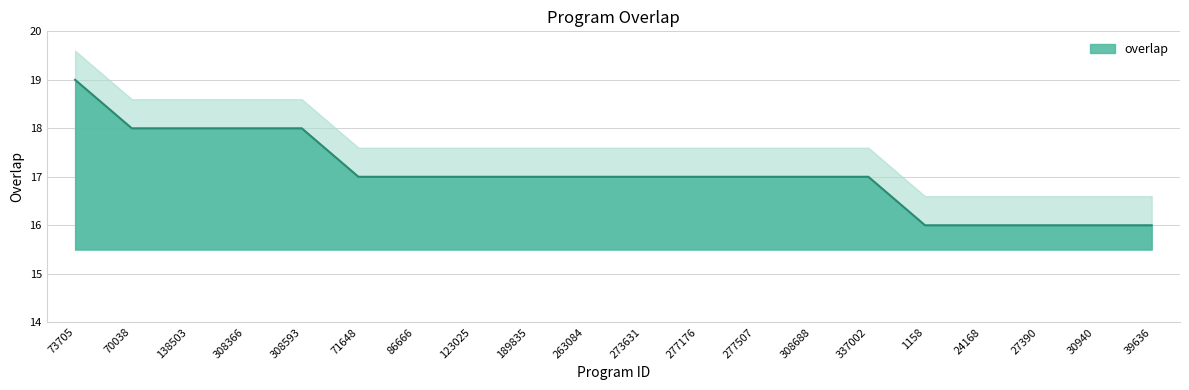

What position from the left is 39636?

20